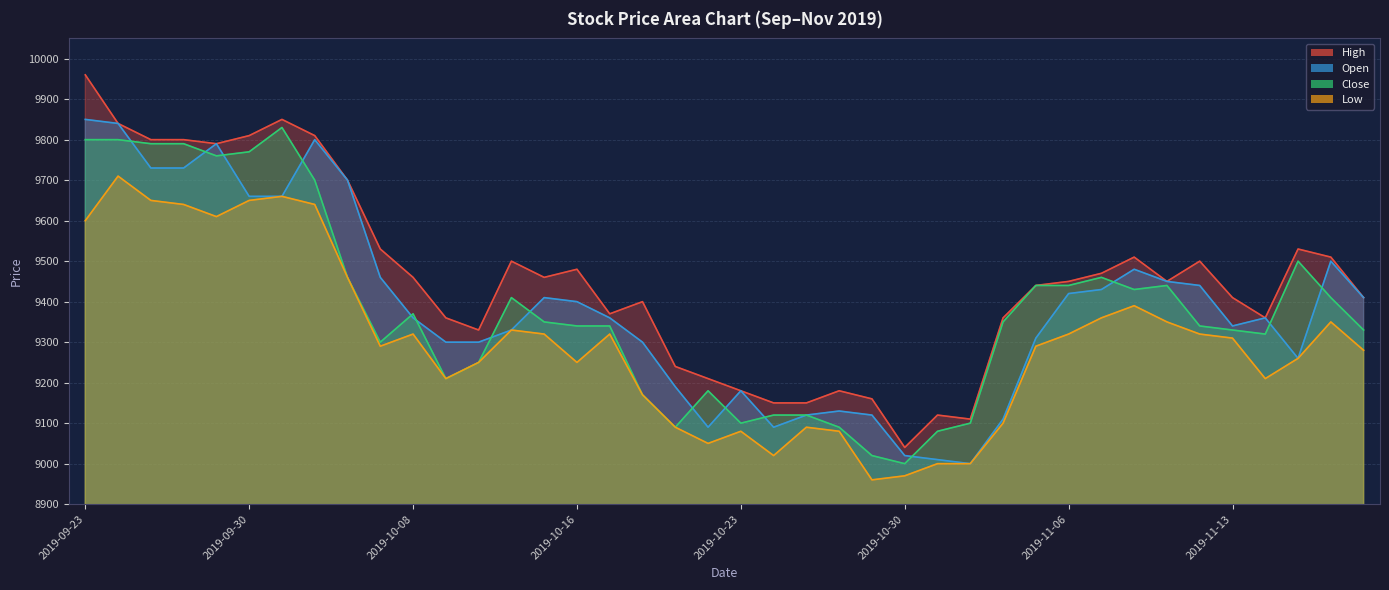

Rank the categories by Close value from highest to lowest.

2019-10-01, 2019-09-23, 2019-09-24, 2019-09-25, 2019-09-26, 2019-09-30, 2019-09-27, 2019-10-02, 2019-11-15, 2019-10-04, 2019-11-07, 2019-11-05, 2019-11-06, 2019-11-11, 2019-11-08, 2019-10-14, 2019-11-18, 2019-10-08, 2019-10-15, 2019-11-04, 2019-10-16, 2019-10-17, 2019-11-12, 2019-11-13, 2019-11-19, 2019-11-14, 2019-10-07, 2019-10-11, 2019-10-10, 2019-10-22, 2019-10-18, 2019-10-24, 2019-10-25, 2019-10-23, 2019-11-01, 2019-10-21, 2019-10-28, 2019-10-31, 2019-10-29, 2019-10-30